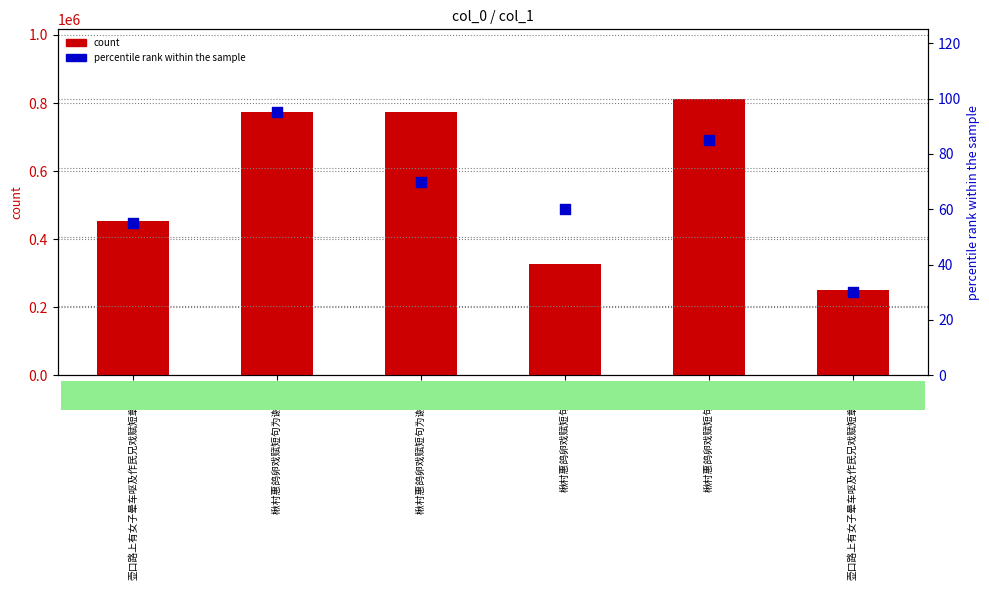

Which series contains the lowest Y value?

percentile rank within the sample